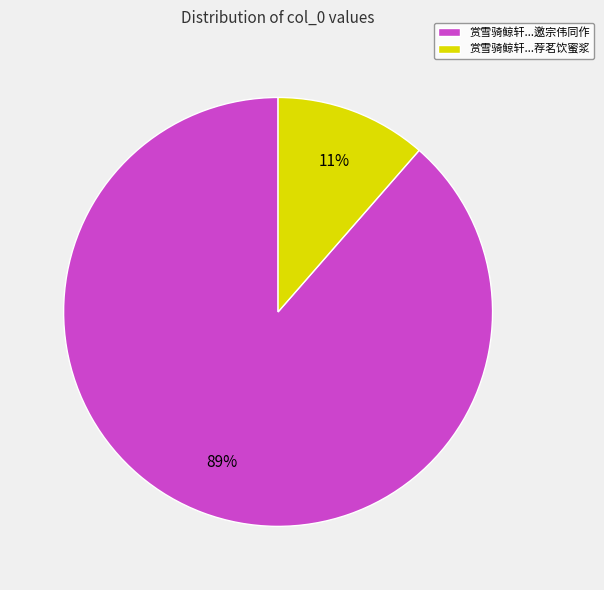

Between 赏雪骑鲸轩...邀宗伟同作 and 赏雪骑鲸轩...荐茗饮蜜浆, which is larger?

赏雪骑鲸轩...邀宗伟同作